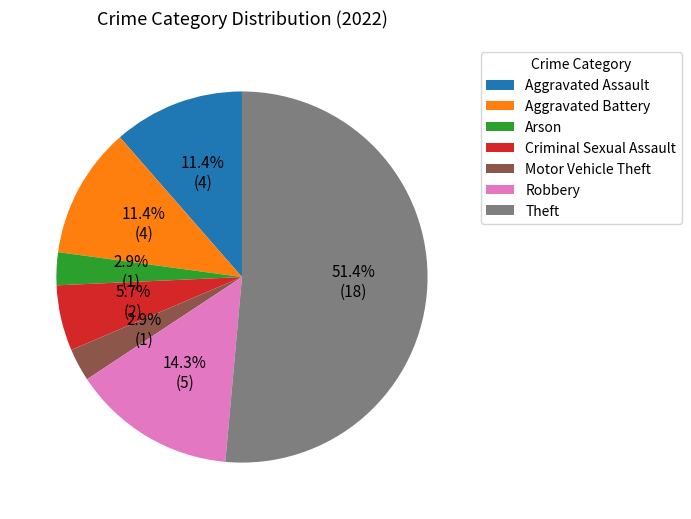

Is the sum of Aggravated Battery and Aggravated Assault greater than half?

No